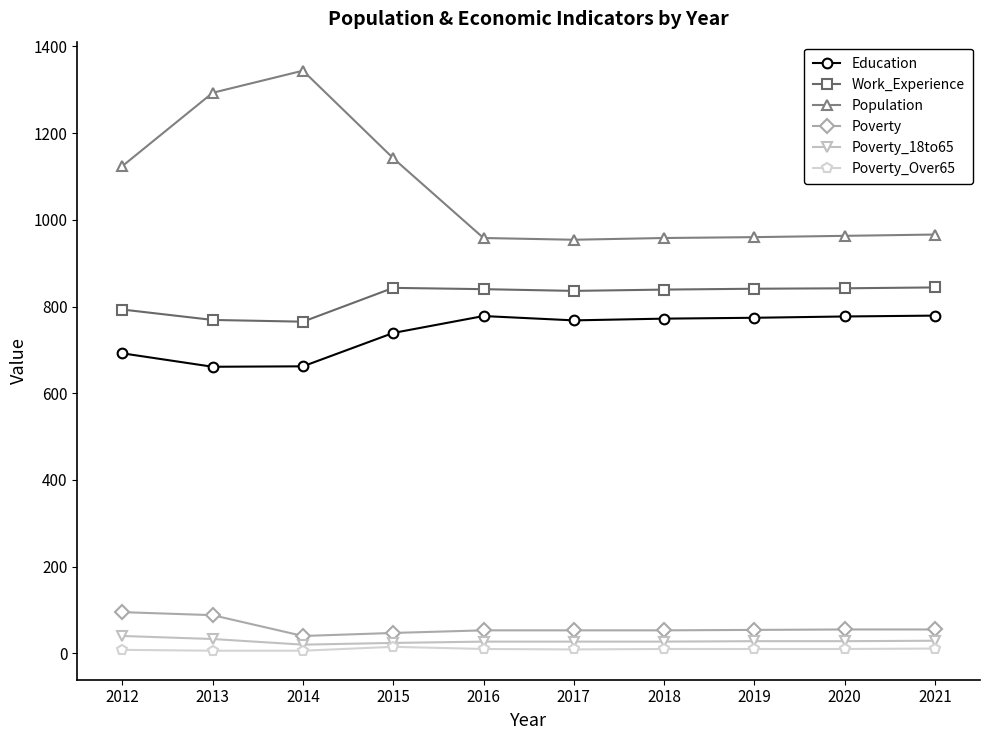

True or false: Education and Population cross at least once.

False